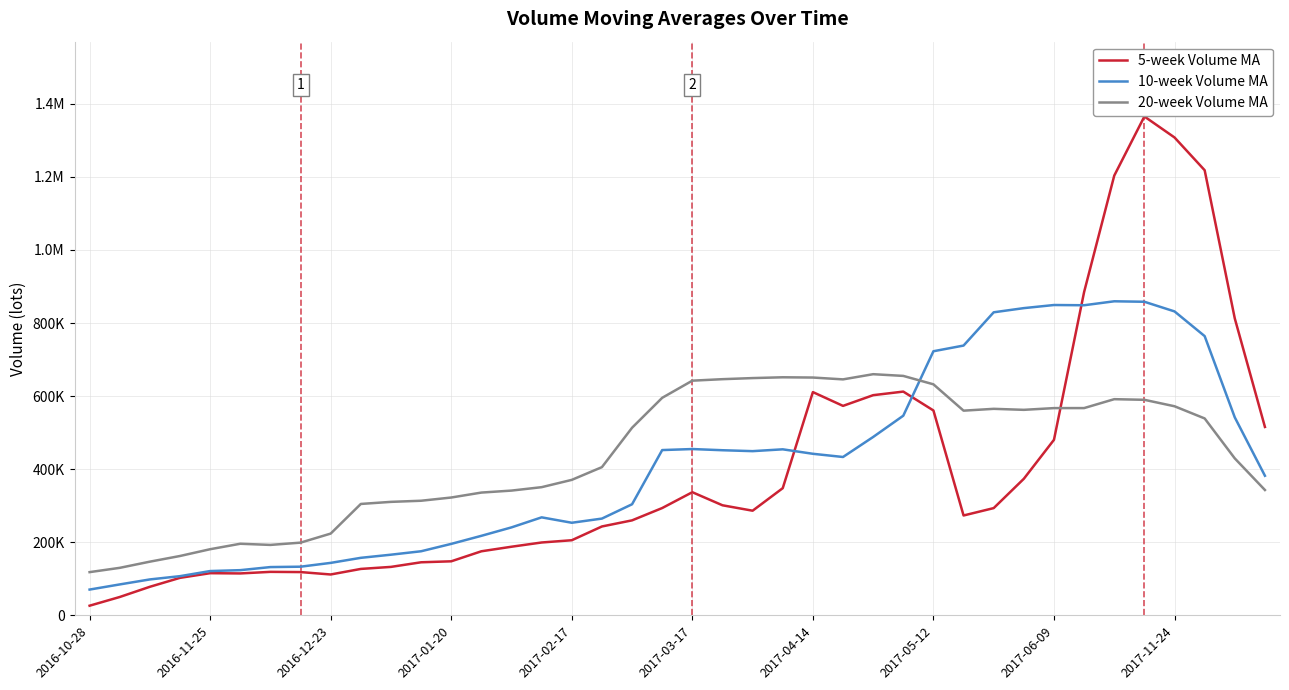

True or false: 20-week Volume MA has more than 2 points higher than both neighbors.

True